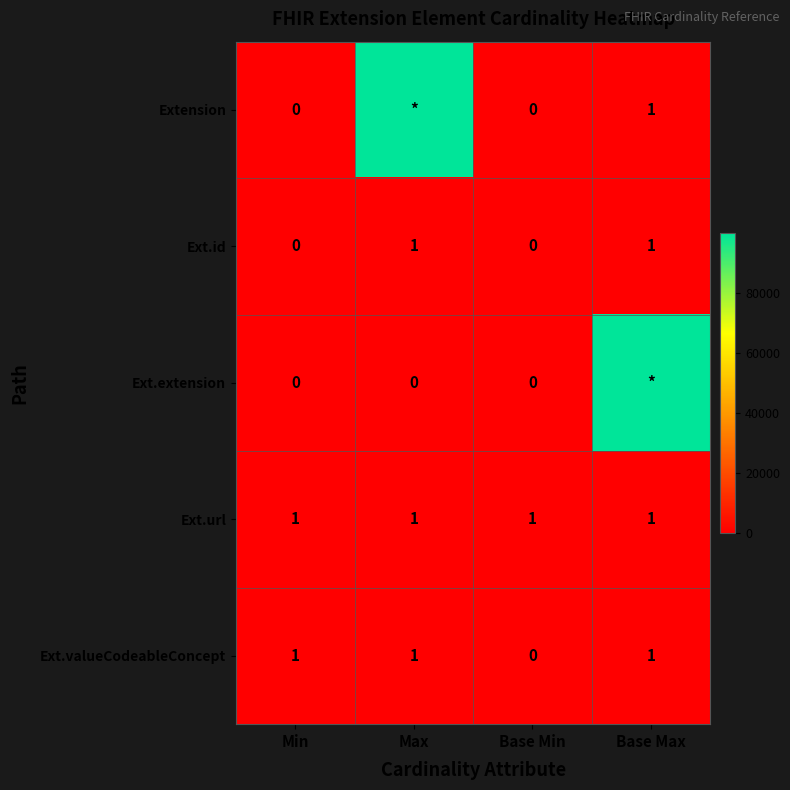

How many series are shown in this chart?

5